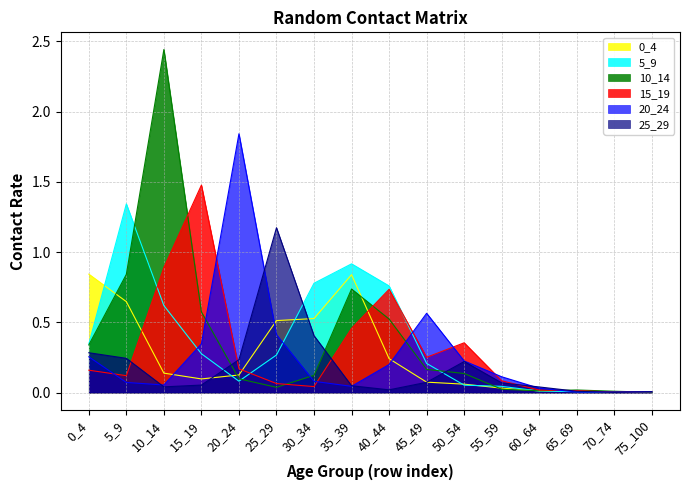

What is the difference between the maximum and minimum values in the 10_14 series?

2.4